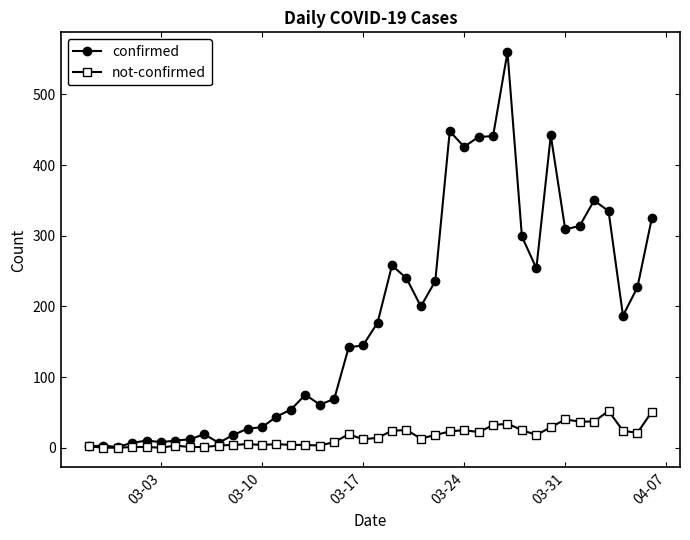

Is this an area chart (filled region under the line)?

No